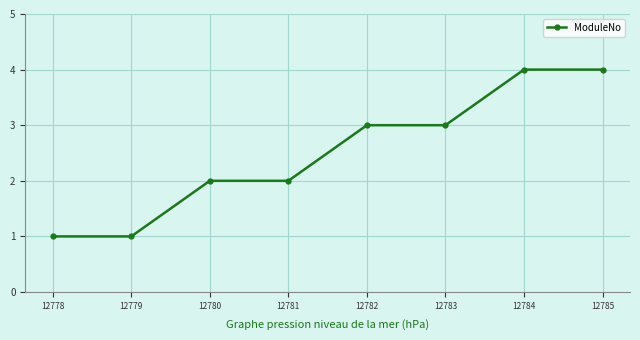

What is the value of the 7th point from the left?

4